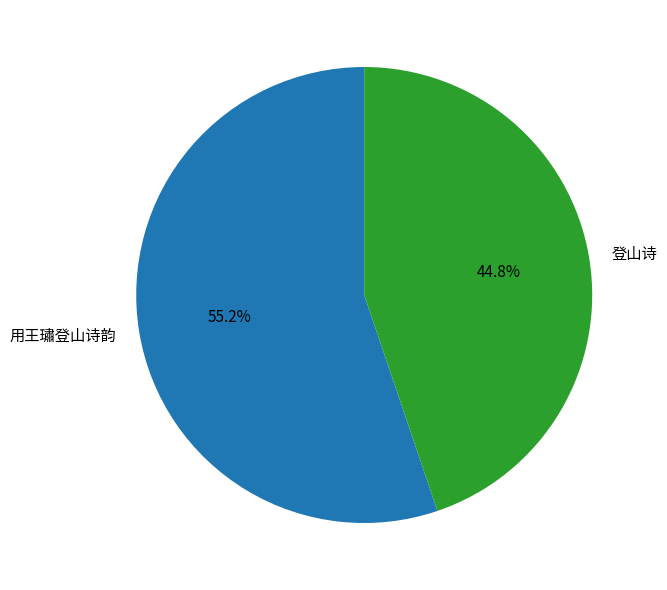

To the nearest percent, what is the combined percentage of 用王璛登山诗韵 and 登山诗?

100%